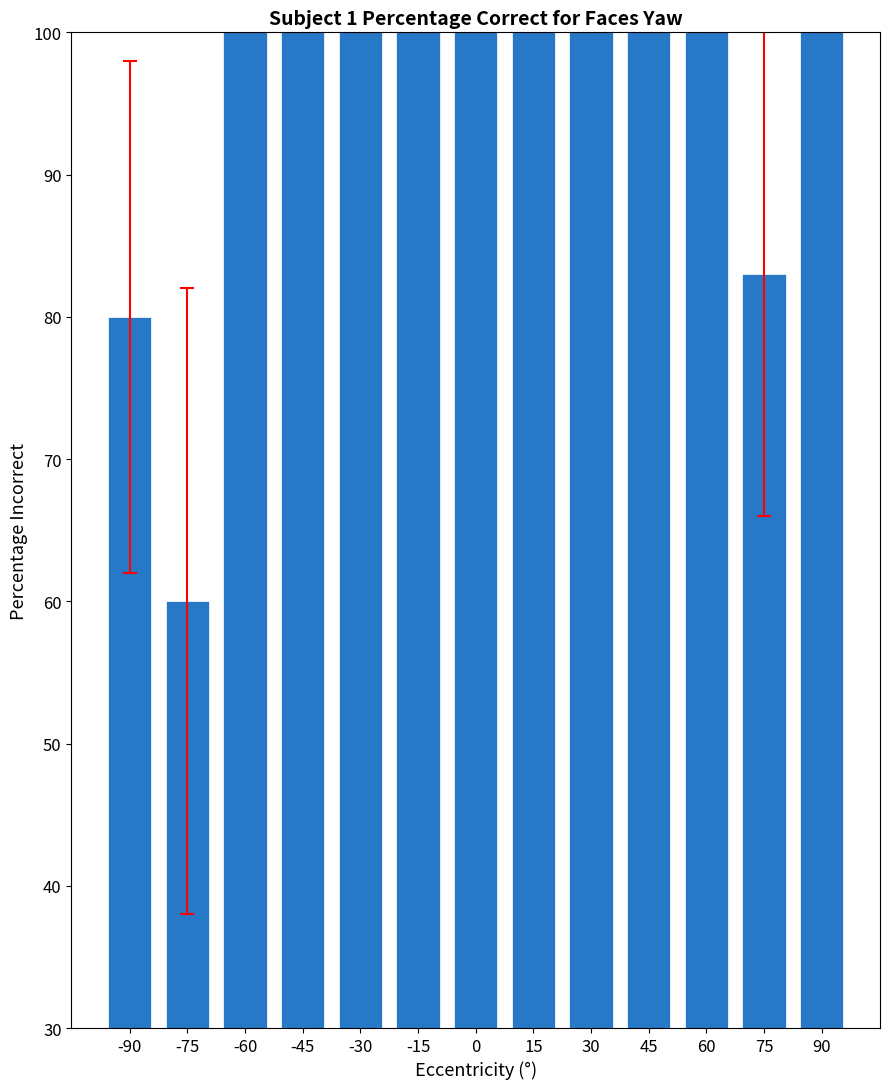

True or false: the data shows 36 at -30.

False